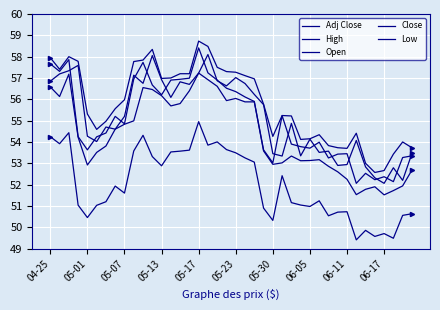

What is the difference between the maximum and minimum values in the Adj Close series?

5.5